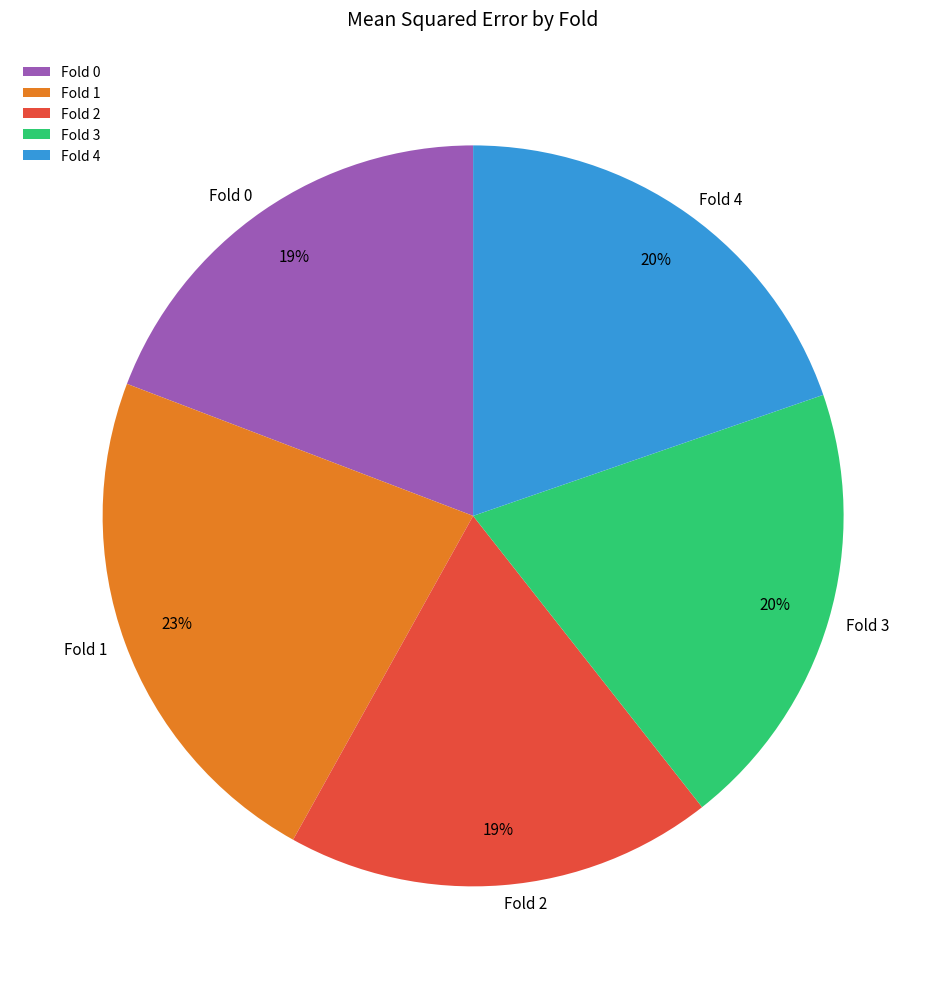

Combined, do Fold 3 and Fold 0 account for over 50%?

No